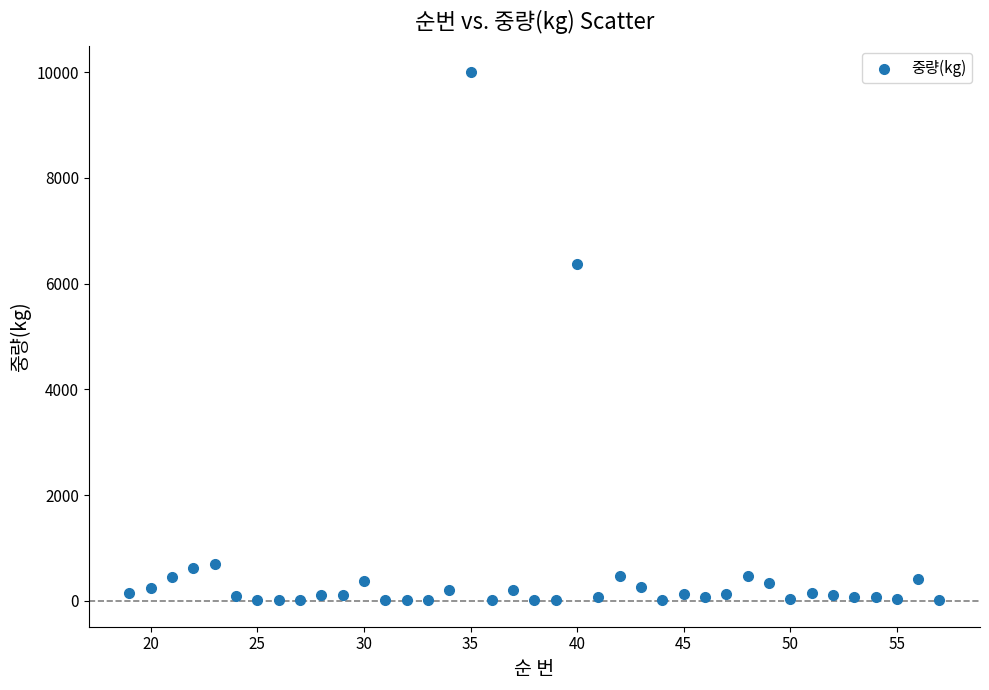

What Y value in the scatter plot is closest to 5004?

6375.0